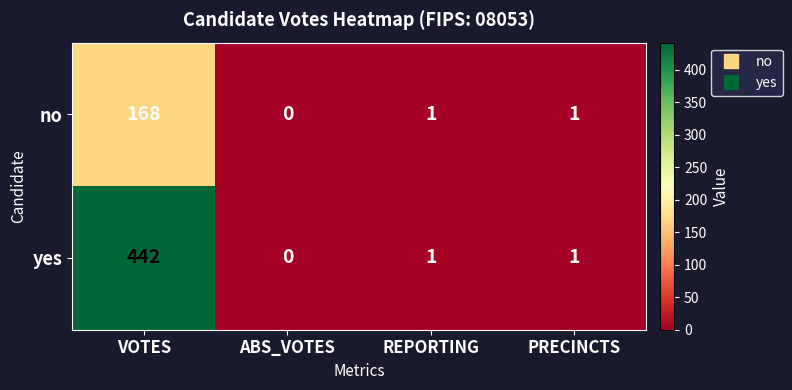

True or false: no has a value of 113 at VOTES.

False